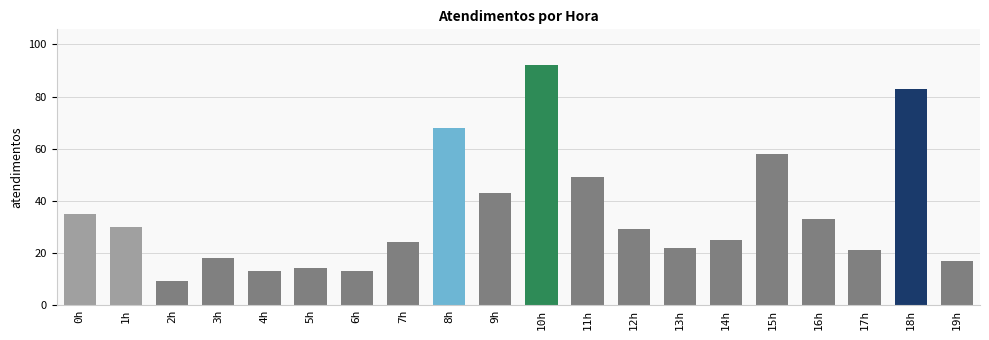

Reading left to right, extract all data points from this chart.

0h=35	1h=30	2h=9	3h=18	4h=13	5h=14	6h=13	7h=24	8h=68	9h=43	10h=92	11h=49	12h=29	13h=22	14h=25	15h=58	16h=33	17h=21	18h=83	19h=17